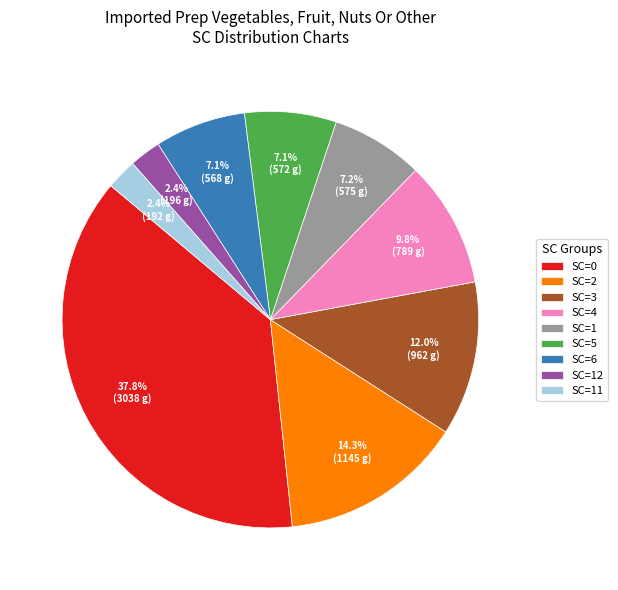

Between SC=12 and SC=1, which is larger?

SC=1